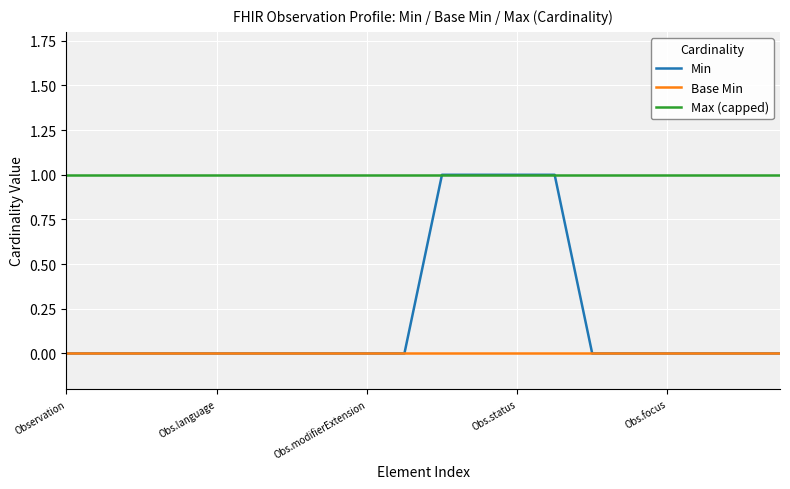

Which series has the largest total across all categories?

Max (capped)